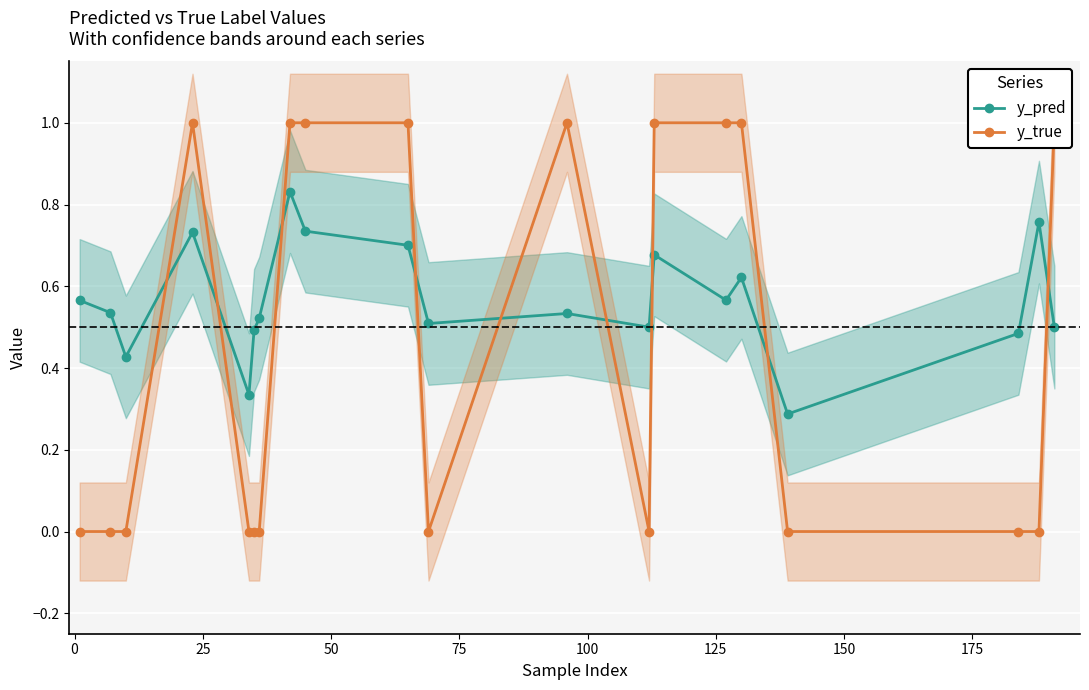

True or false: y_pred has more than 0 points higher than both neighbors.

True